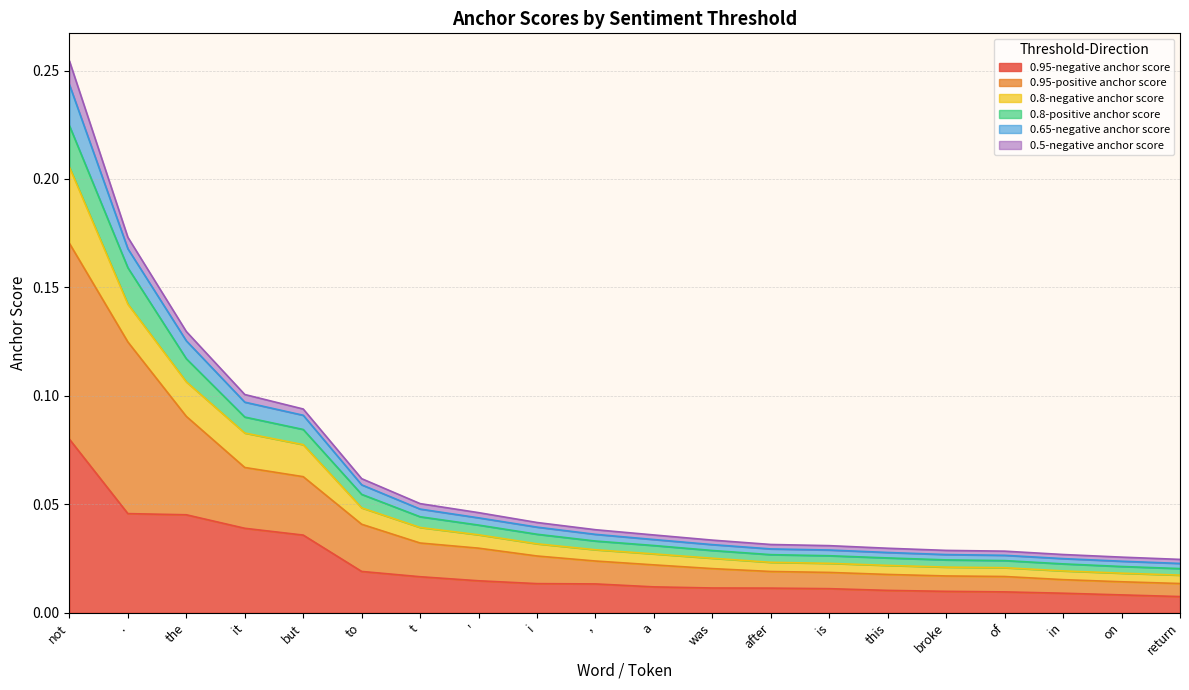

Between i and to, which is larger?

to